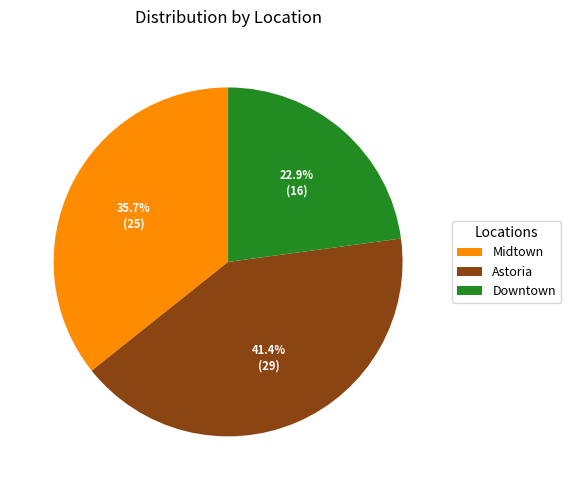

Combined, what portion of the pie is Downtown and Midtown?

58.6%